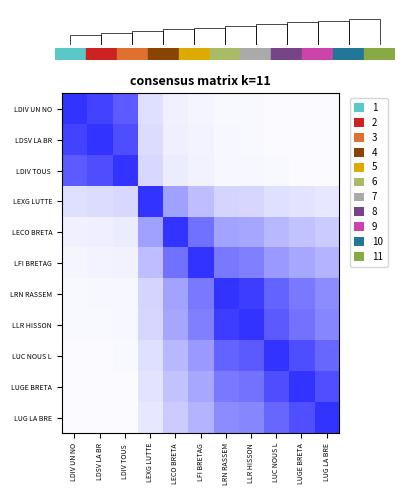

Is it true that LUG LA BRE equals 0.7 at LUC NOUS L?

True